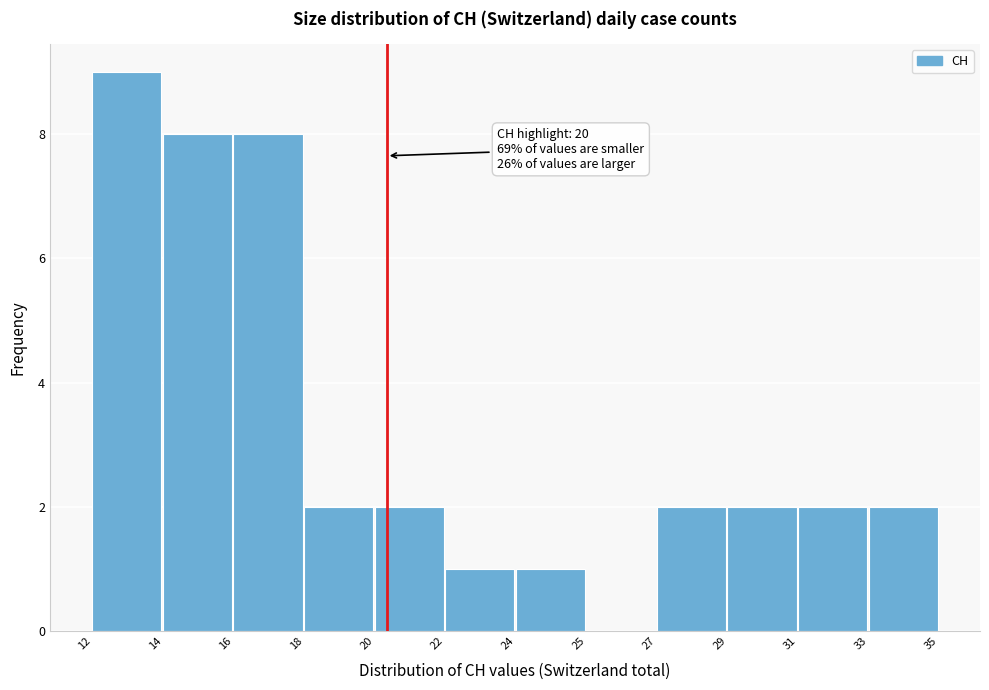

Reading left to right, list all the values displayed in this chart.

12=9	14=8	16=8	18=2	20=2	22=1	24=1	25=0	27=2	29=2	31=2	33=2